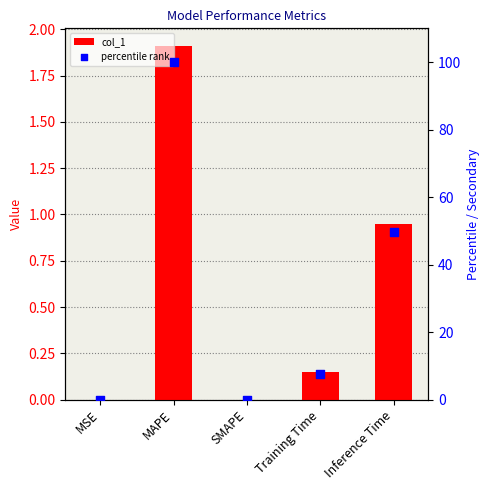

Which series has the largest total across all categories?

percentile rank